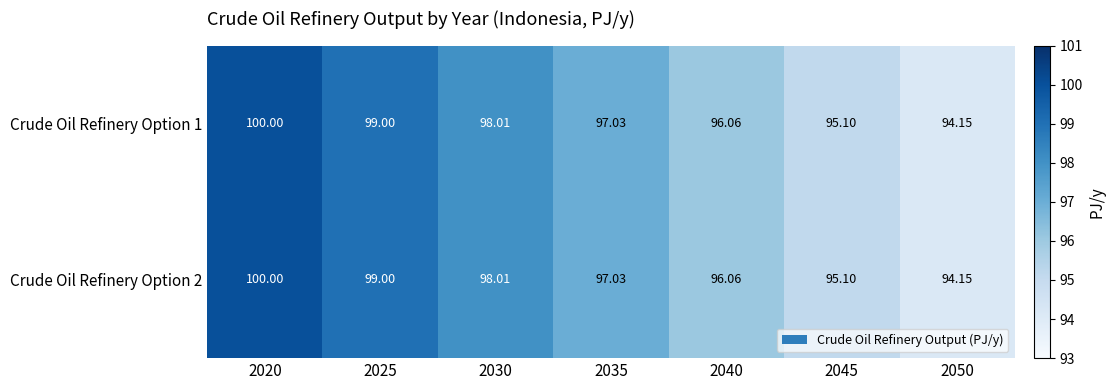

Is the value of Crude Oil Refinery Option 1 at 2040 greater than the value of Crude Oil Refinery Option 2 at 2050?

Yes